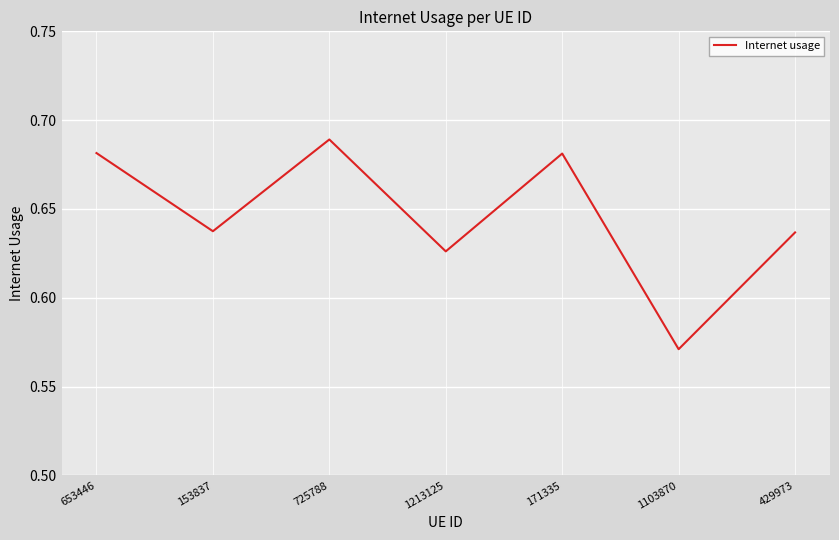

What is the change in value from 153837 to 725788?

+0.1